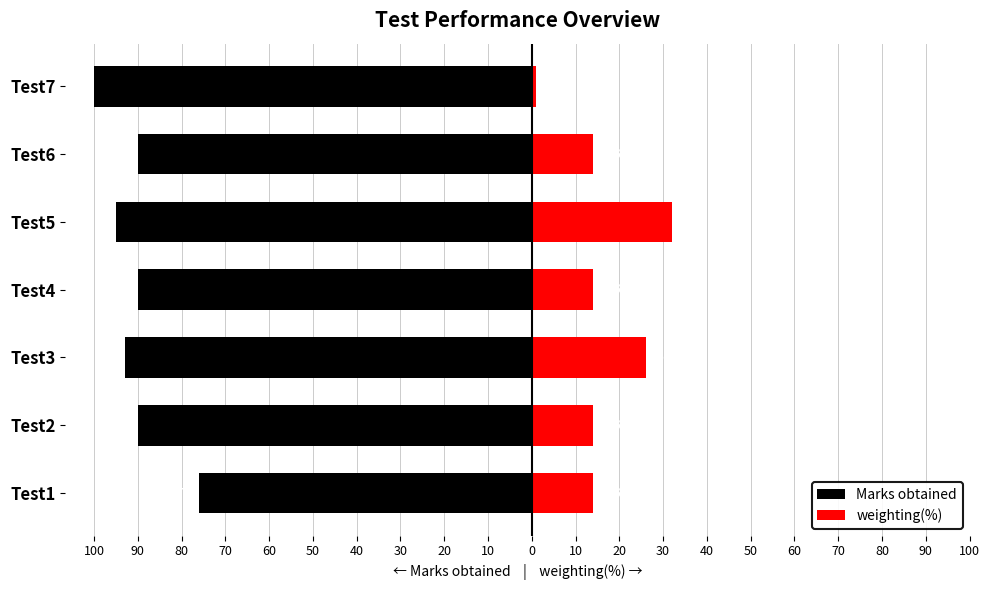

At Test1, list the series in order from smallest to largest.

Marks obtained, weighting(%)